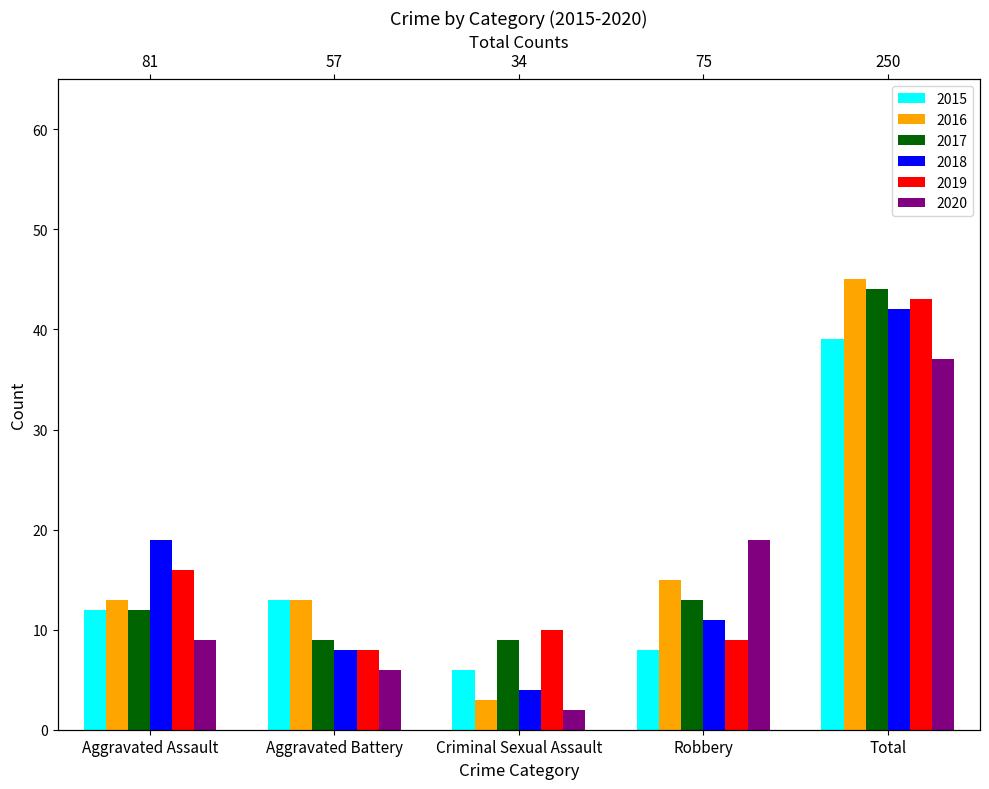

At which label is 2017 closest to 26?

Robbery